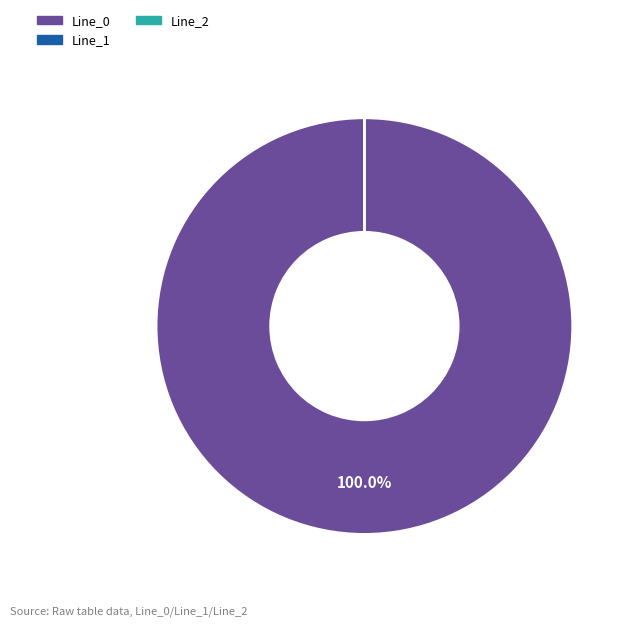

Count the number of slices in the pie.

3